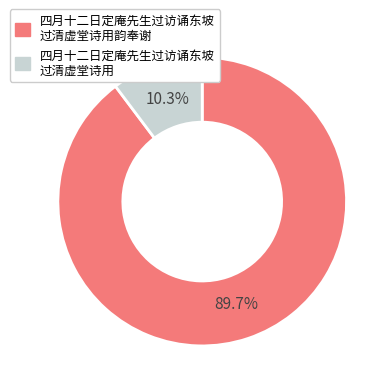

Is there a majority slice in this chart?

Yes